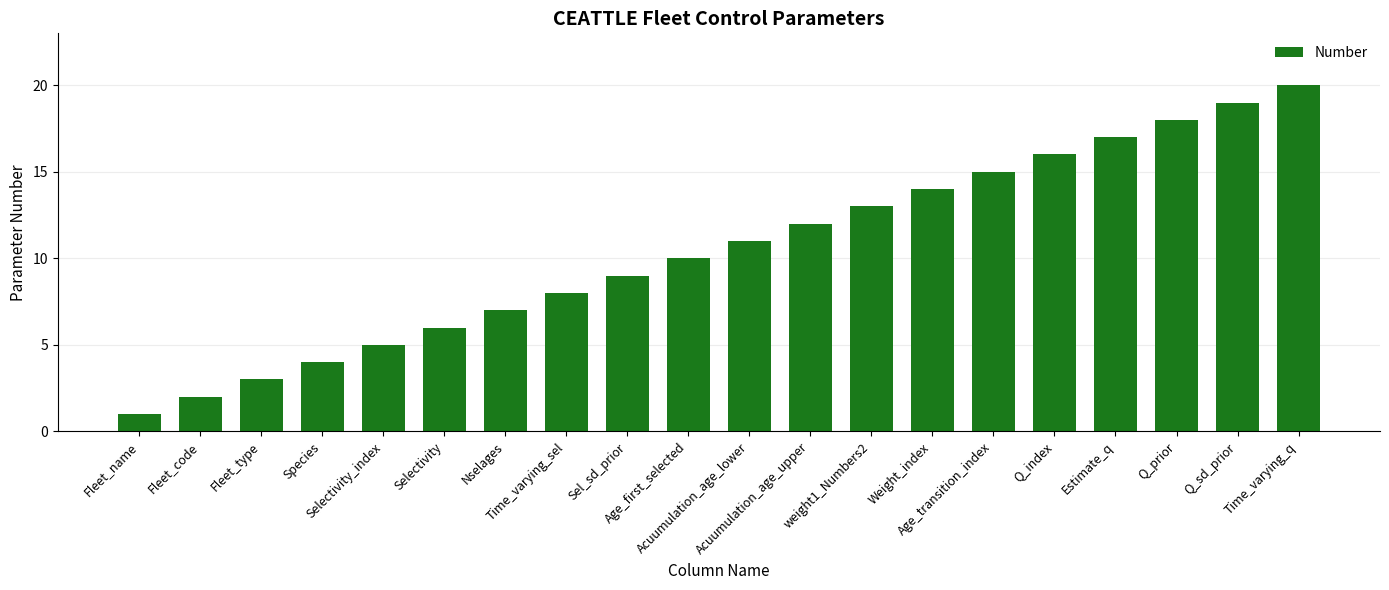

At which label is the value closest to 10?

Age_first_selected